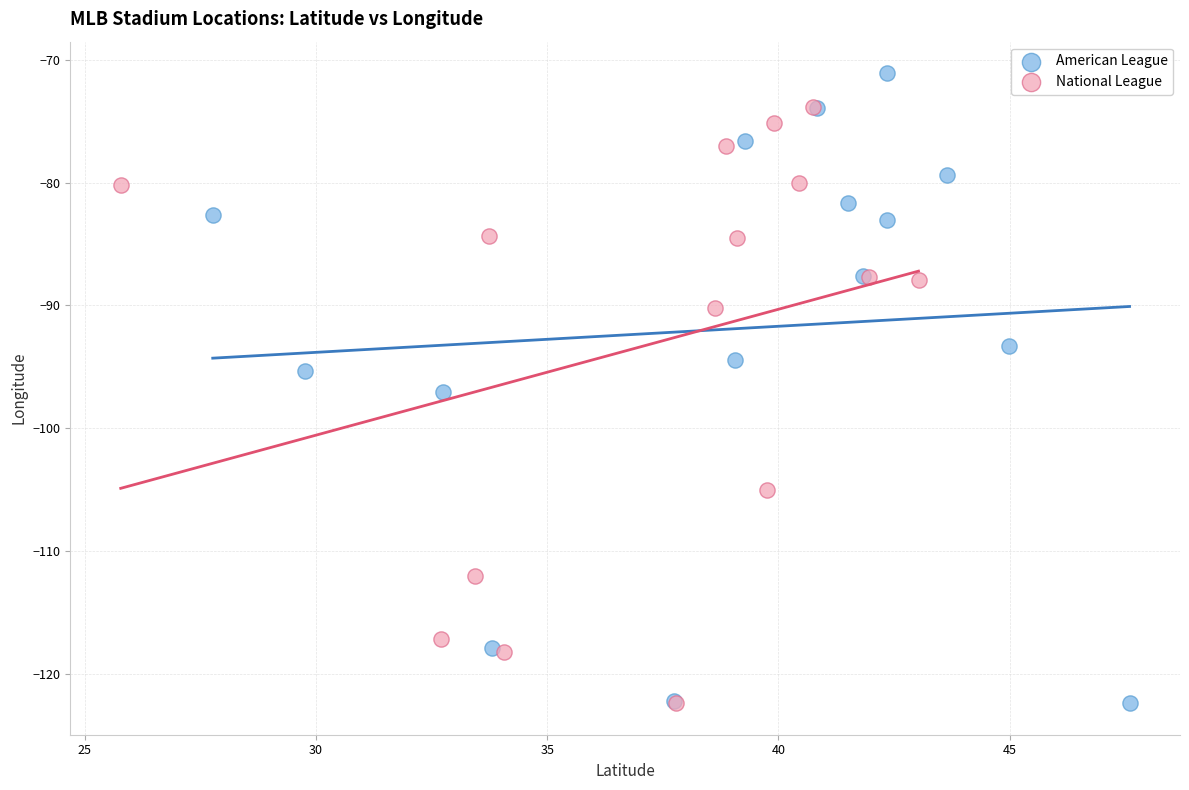

Which series contains the highest Y value?

American League